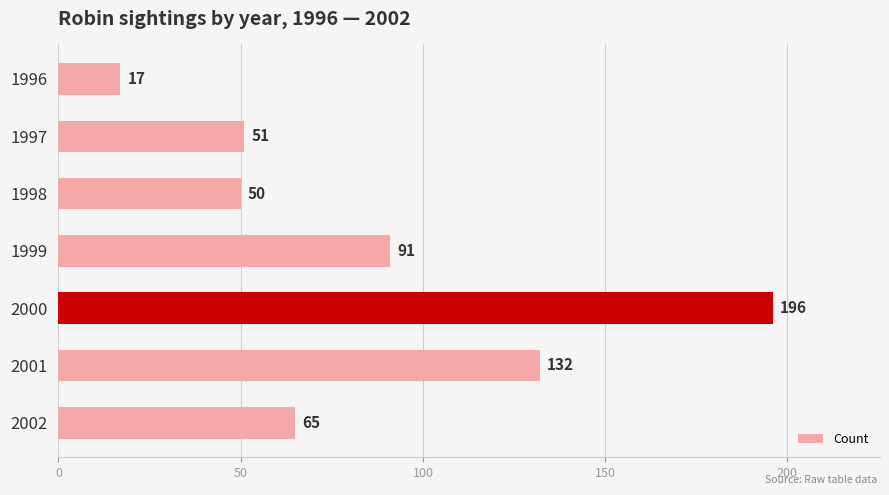

True or false: the data shows 111 at 2002.

False